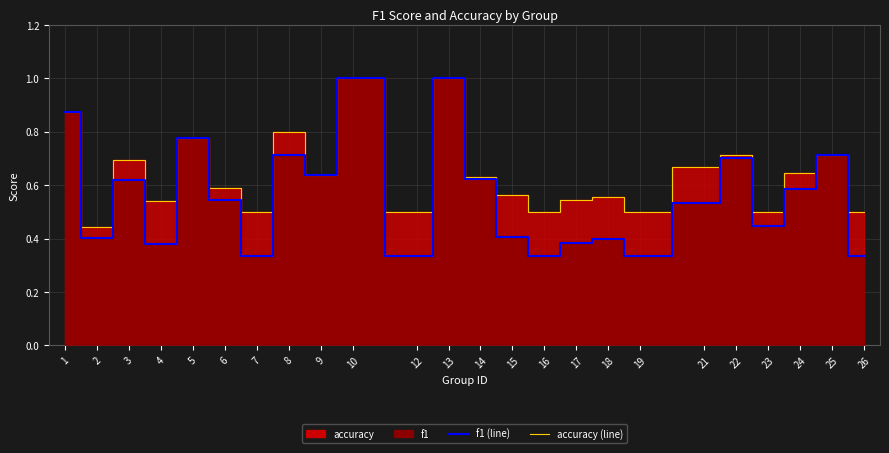

What is the difference between the second highest and minimum values in the accuracy (line) series?

0.6